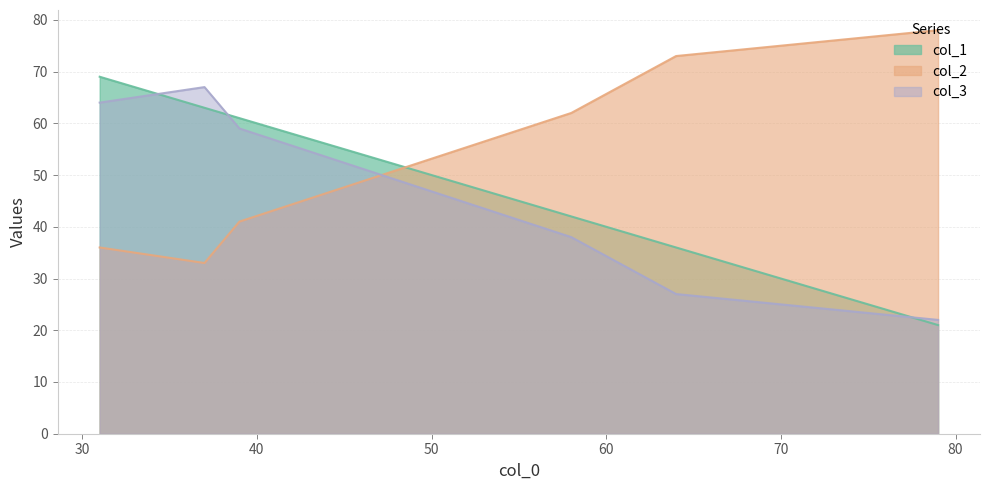

What is the difference between the col_1 values at 37 and 58?

21